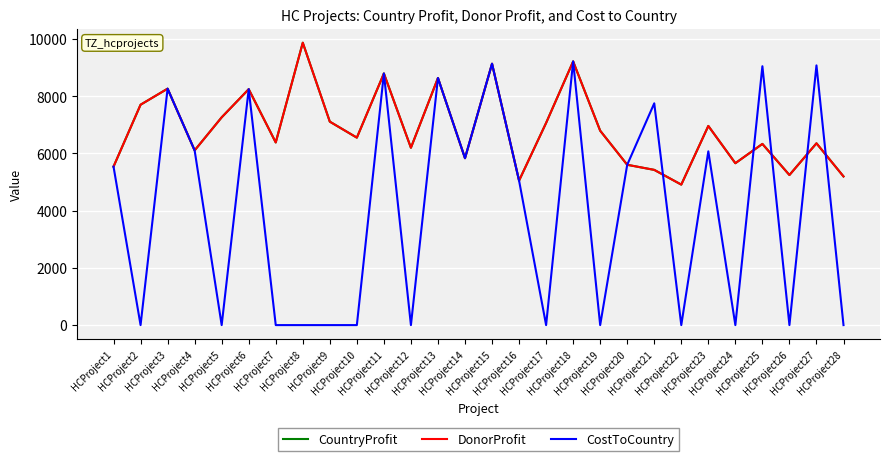

What is the greatest value displayed?

9873